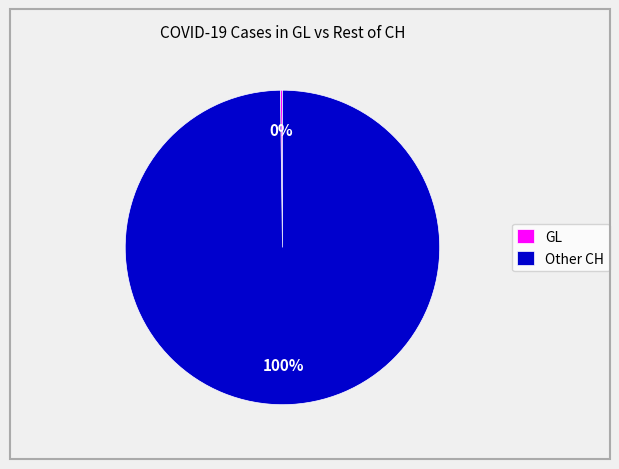

To the nearest percent, what percentage of the pie is Other CH?

100%